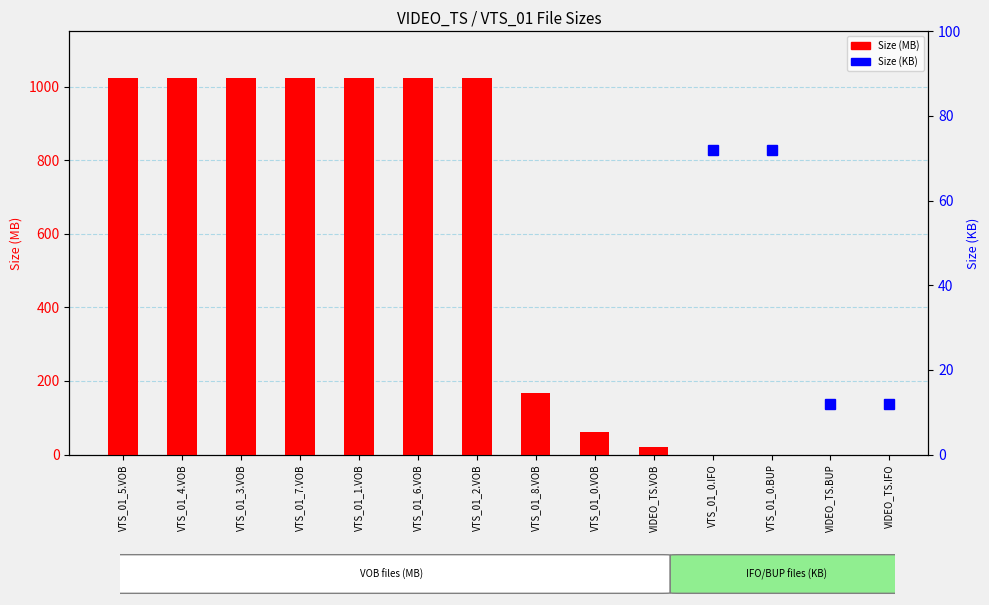

List the labels in order of value, smallest first.

VIDEO_TS.VOB, VTS_01_0.VOB, VTS_01_8.VOB, VTS_01_2.VOB, VTS_01_6.VOB, VTS_01_1.VOB, VTS_01_7.VOB, VTS_01_3.VOB, VTS_01_4.VOB, VTS_01_5.VOB